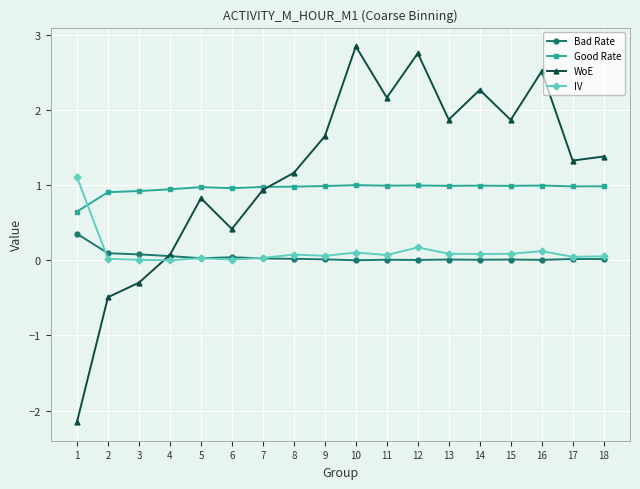

How many values in WoE are above zero?

15